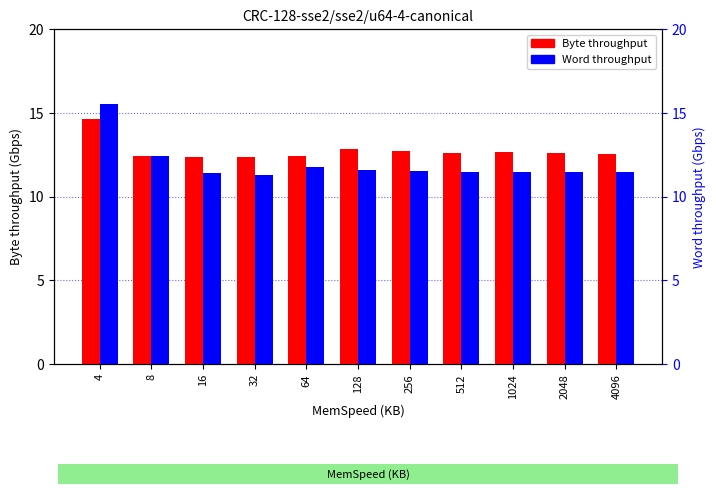

List the series in order of their overall mean, lowest first.

Word, Byte